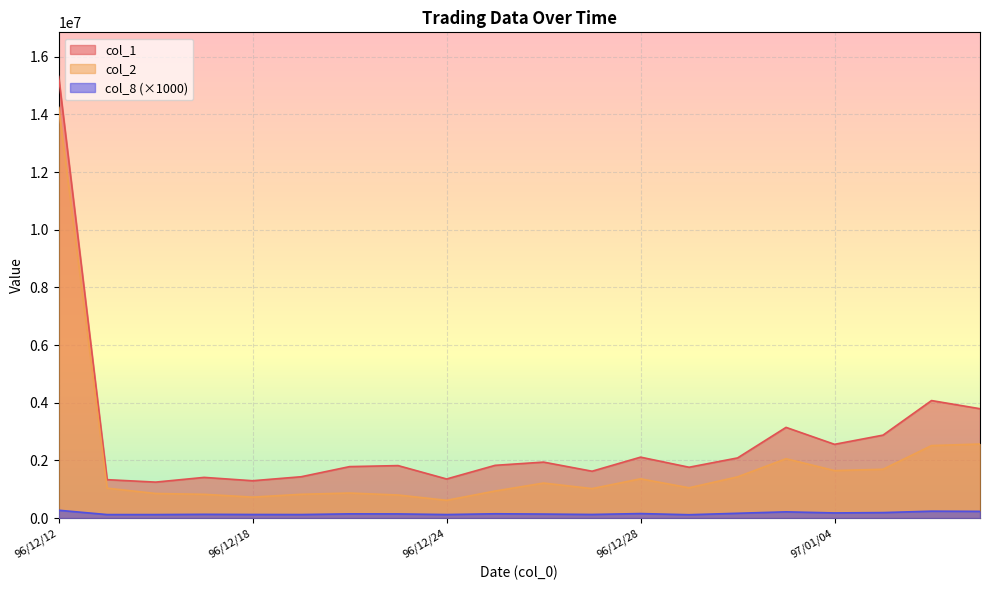

List the series in order of their peak value, highest first.

col_1, col_2, col_8 (×1000)